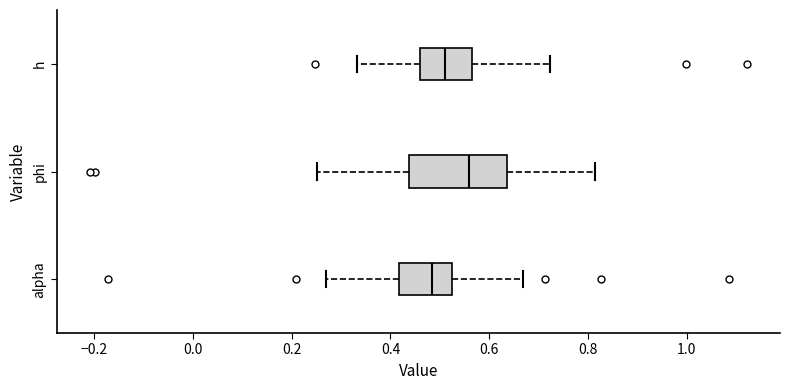

Where is the right edge of the box for alpha on the x-axis? The values are not printed on the chart, so give them approximately, as read against the axis.

0.52